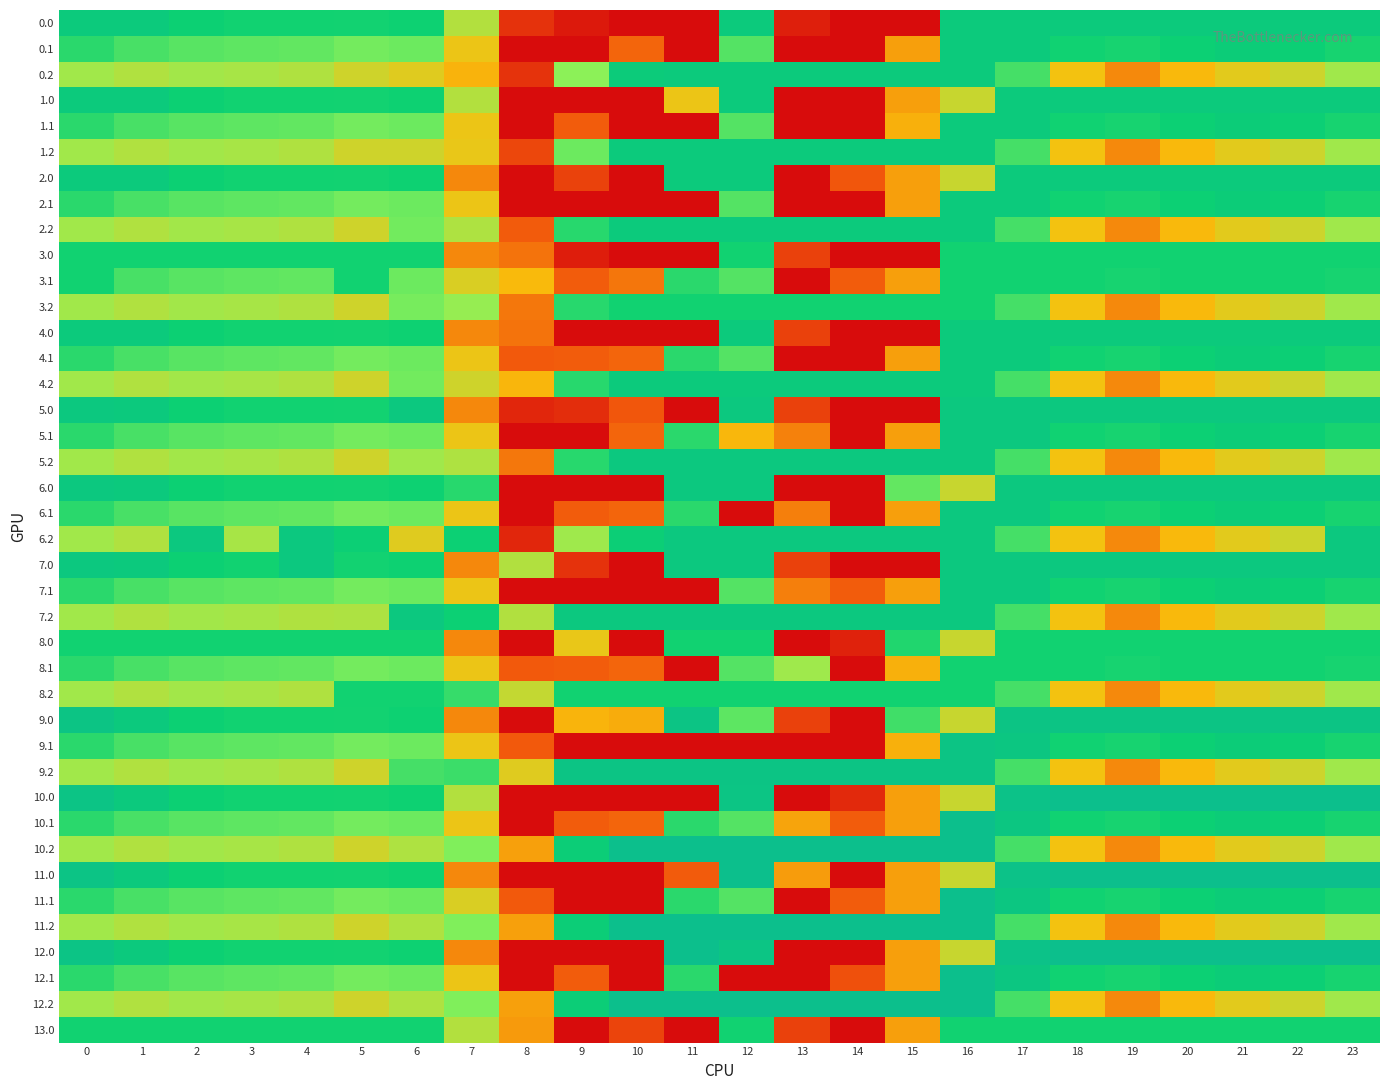

At how many categories does at least one series exceed 55?

24